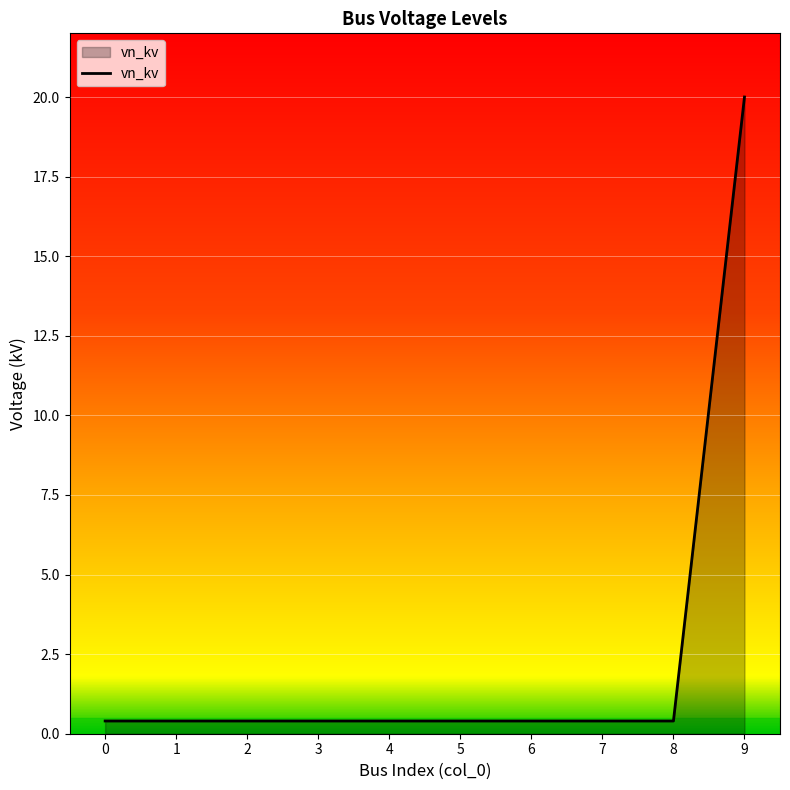

What is the smallest value displayed?

0.4